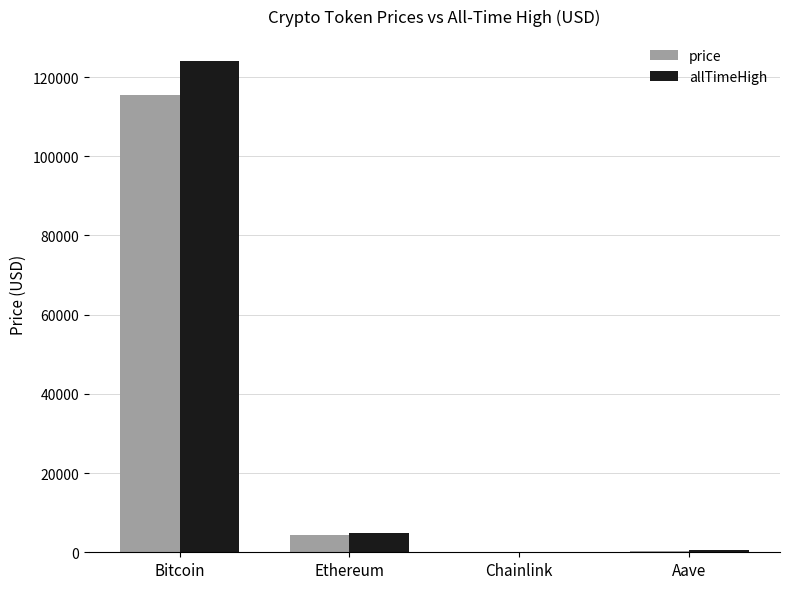

How many distinct data groups are displayed?

2